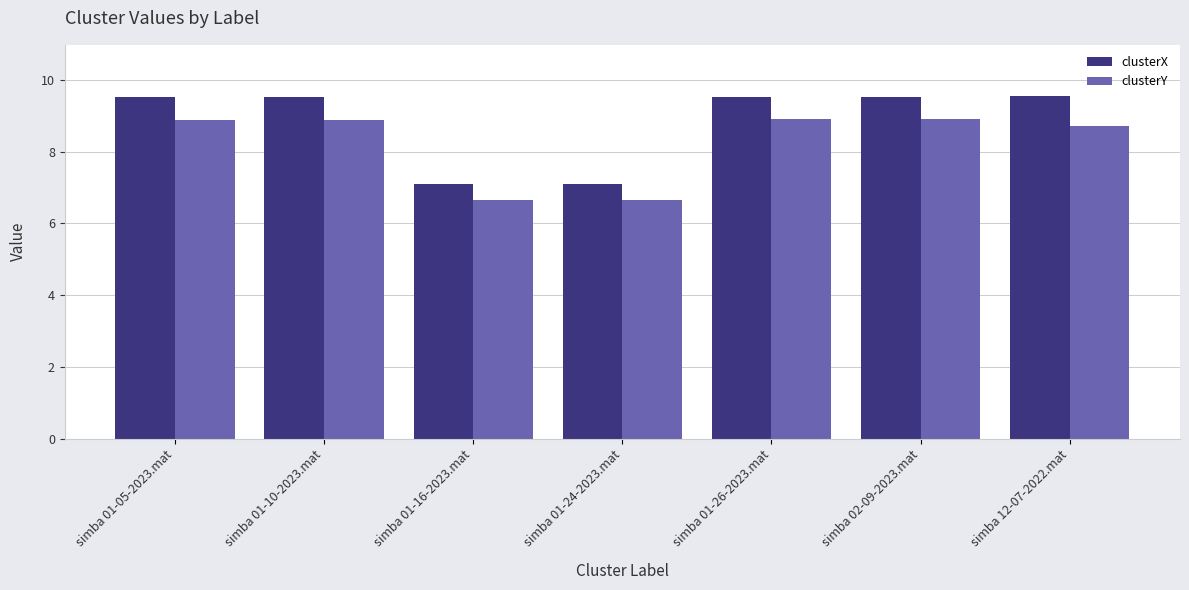

What is the spread (max minus min) of values at simba 01-05-2023.mat?

0.6